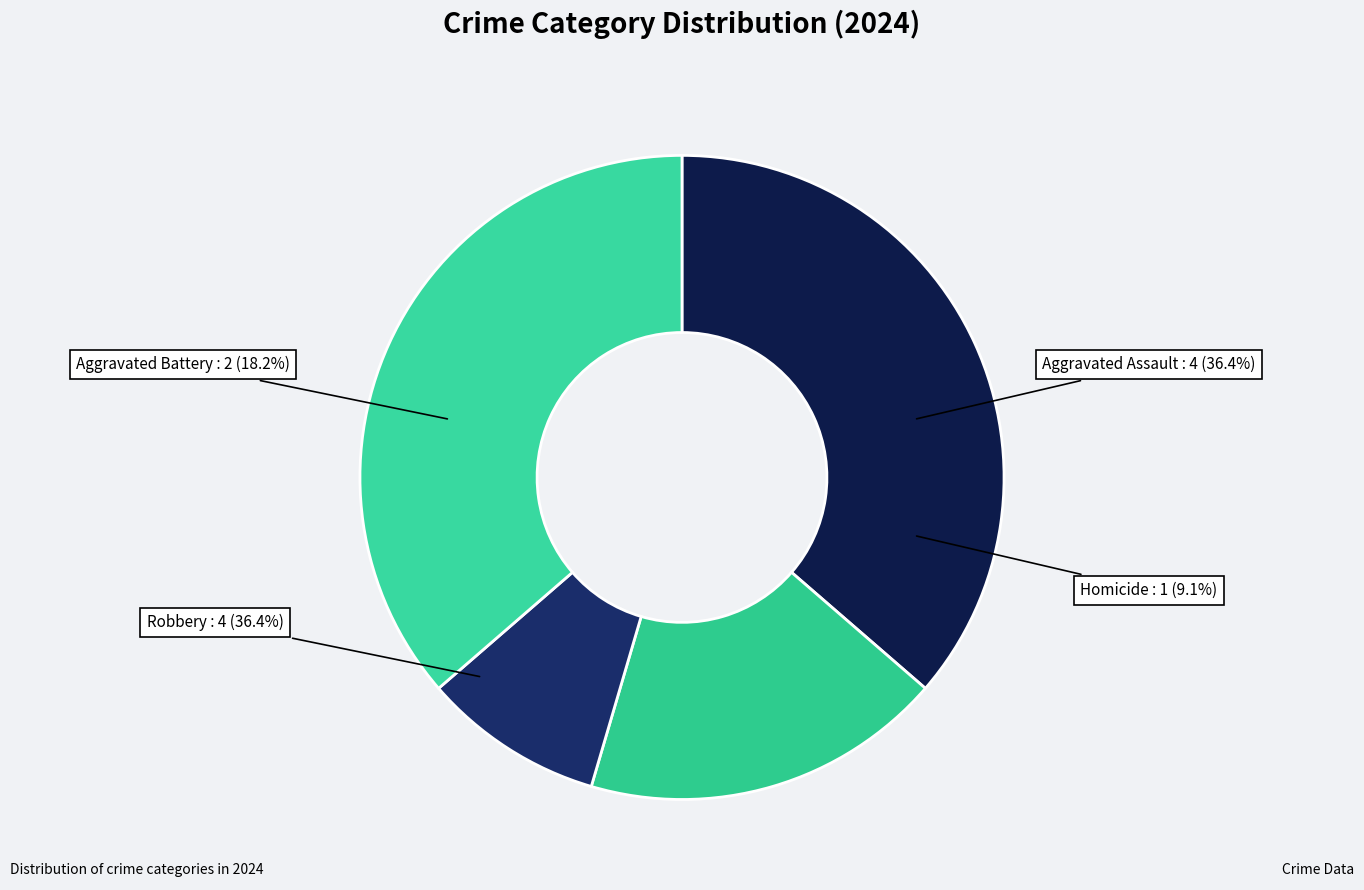

What is the change in value from Aggravated Assault to Aggravated Battery?

-2